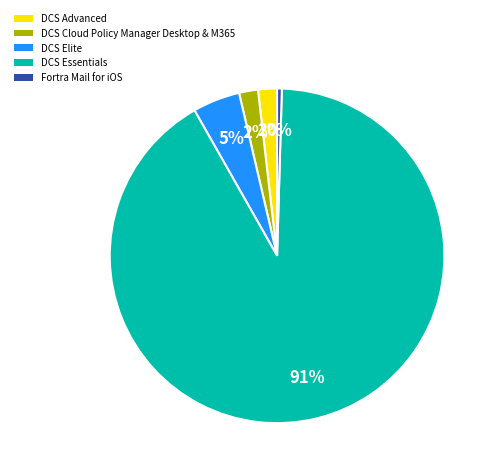

Which slice is the largest?

DCS Essentials